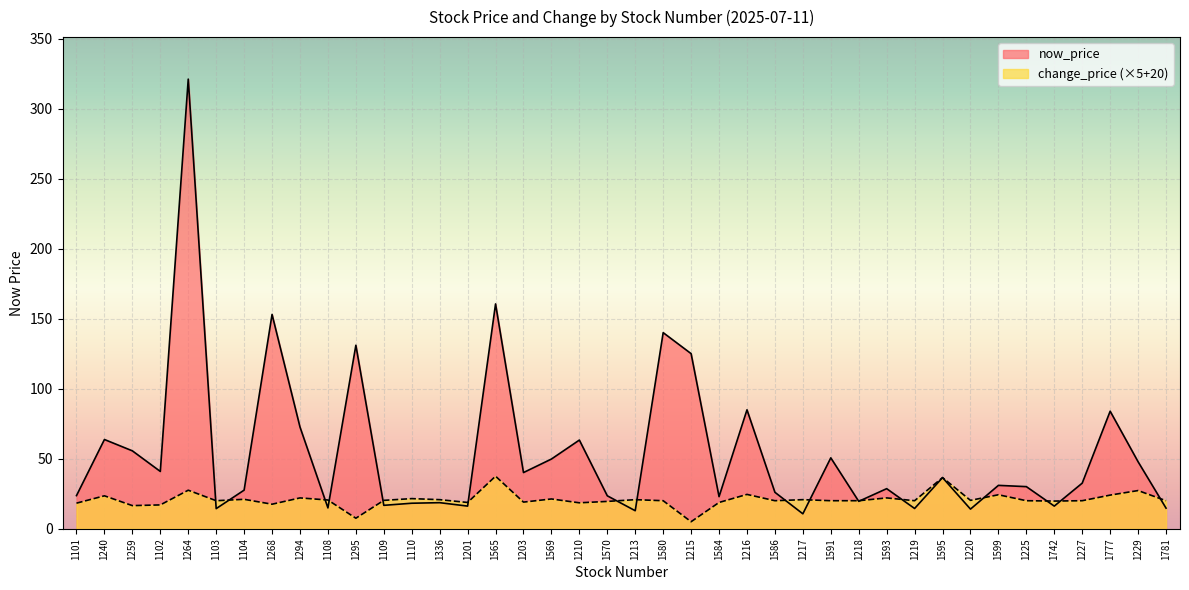

What is the total value across all series at 1595?

73.0